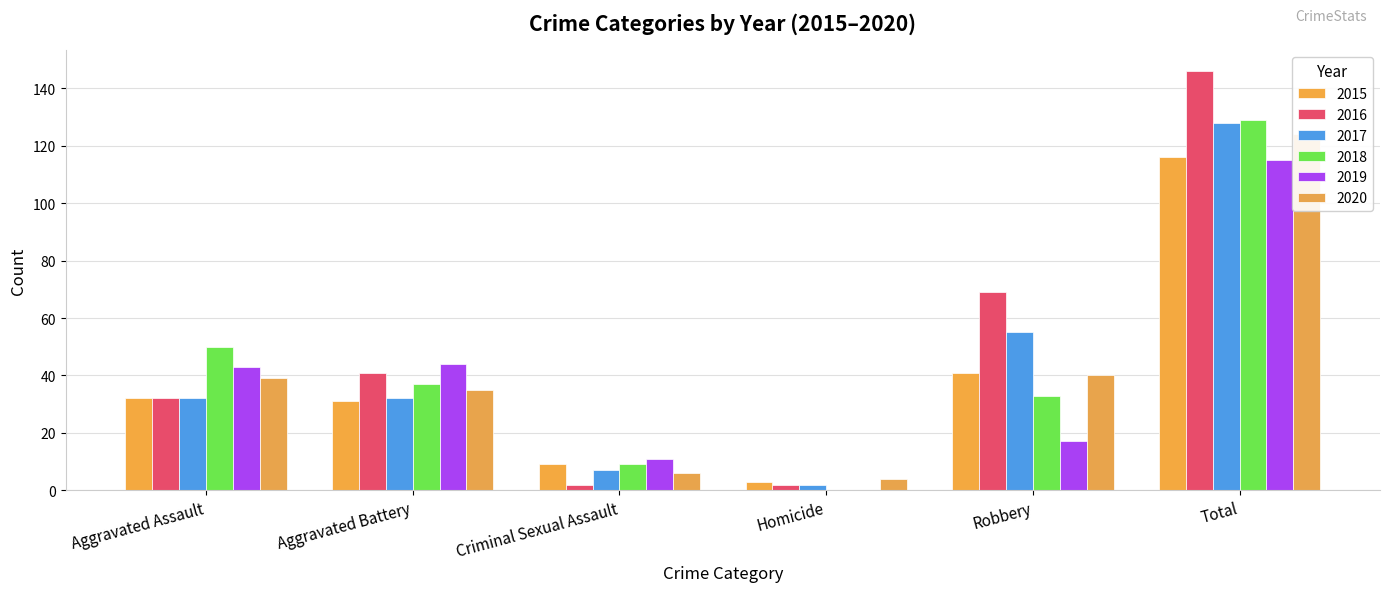

At which label is 2015 closest to 59?

Robbery